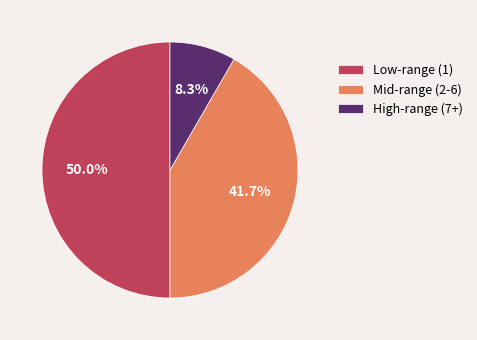

What percentage is NOT represented by Low-range (1)?

50.0%